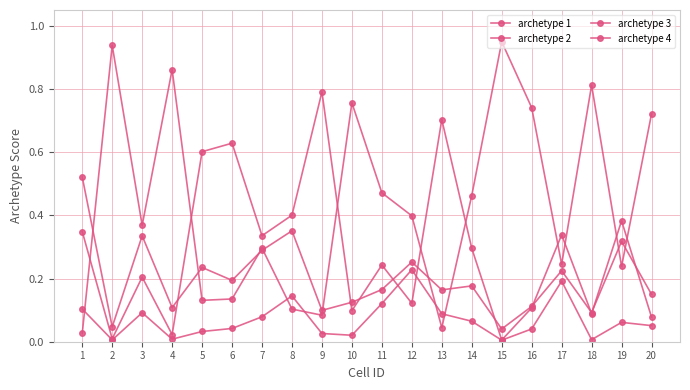

What is the difference between the maximum and minimum values in the archetype 4 series?

0.2